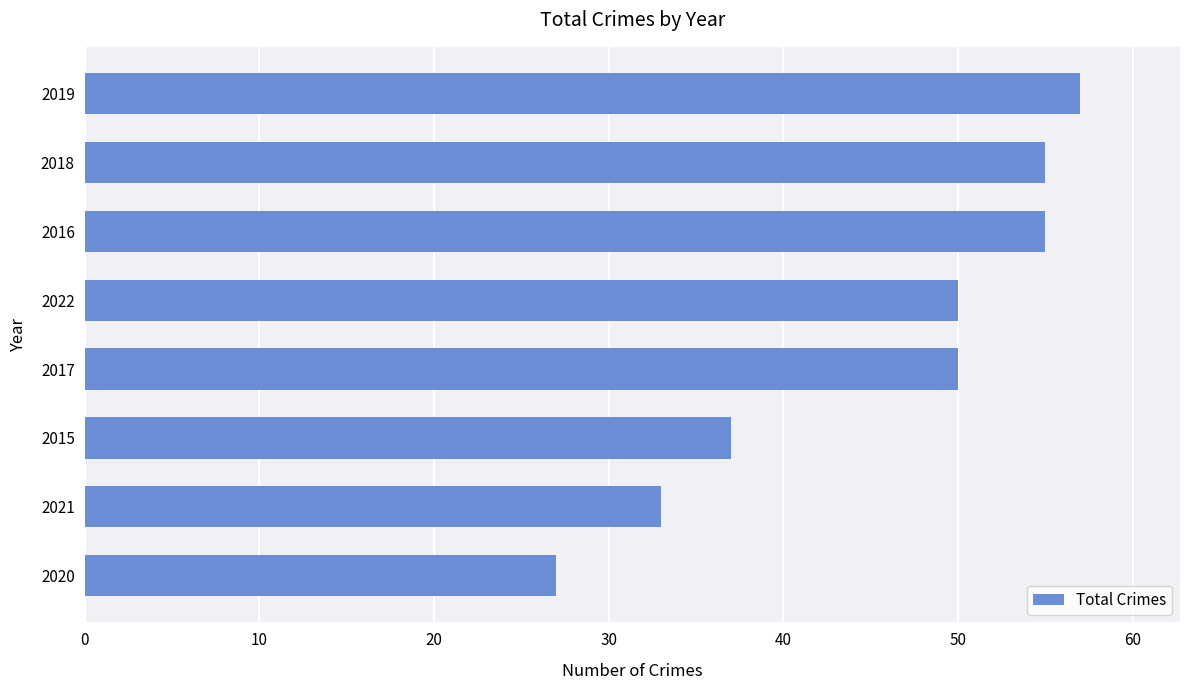

What is the sum of all values?

364